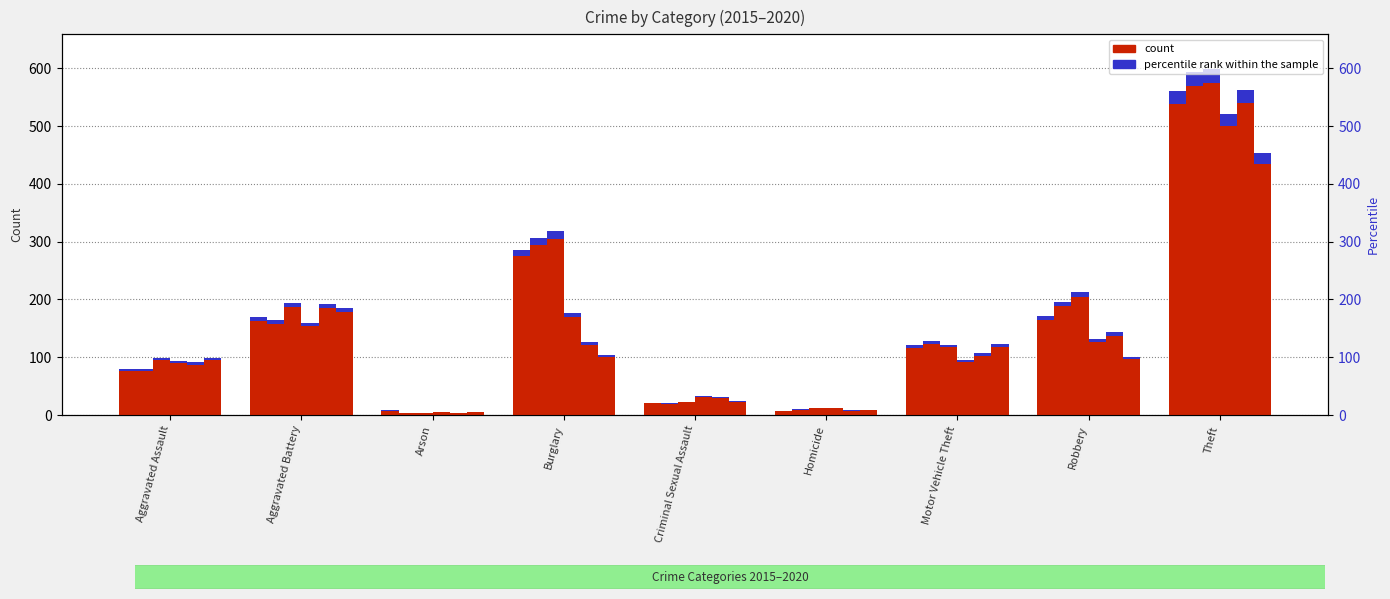

Between Burglary and Motor Vehicle Theft, which is larger?

Burglary